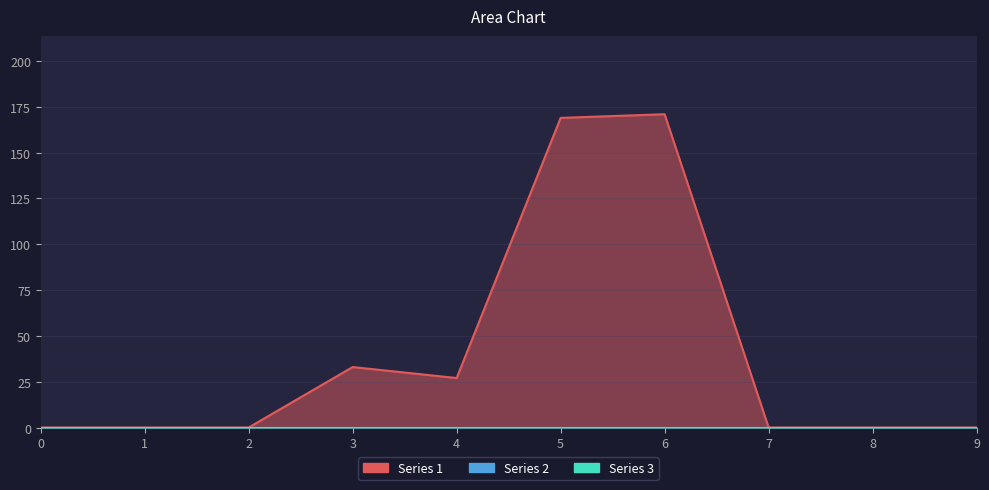

Is it true that Series 1 equals 0 at 2?

True